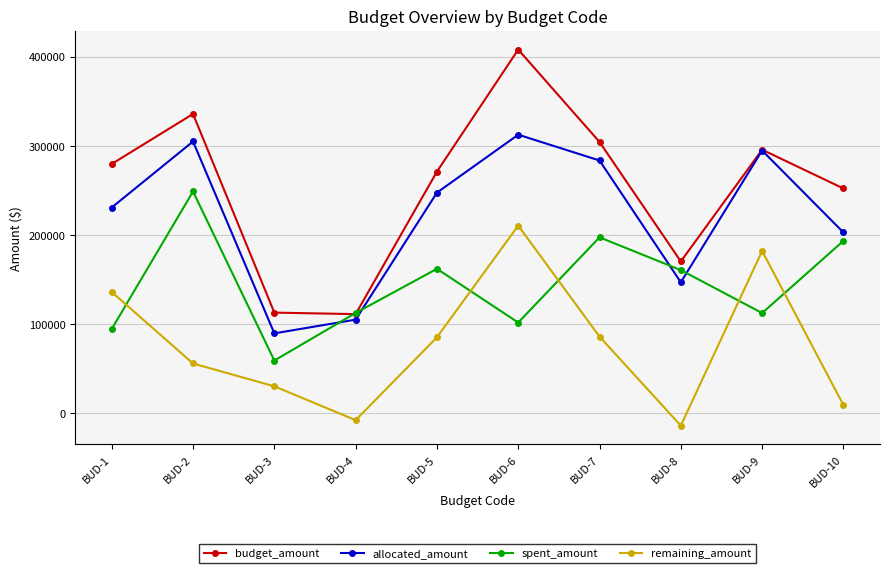

What is the sum of the allocated_amount values at BUD-1 and BUD-6?

543730.7